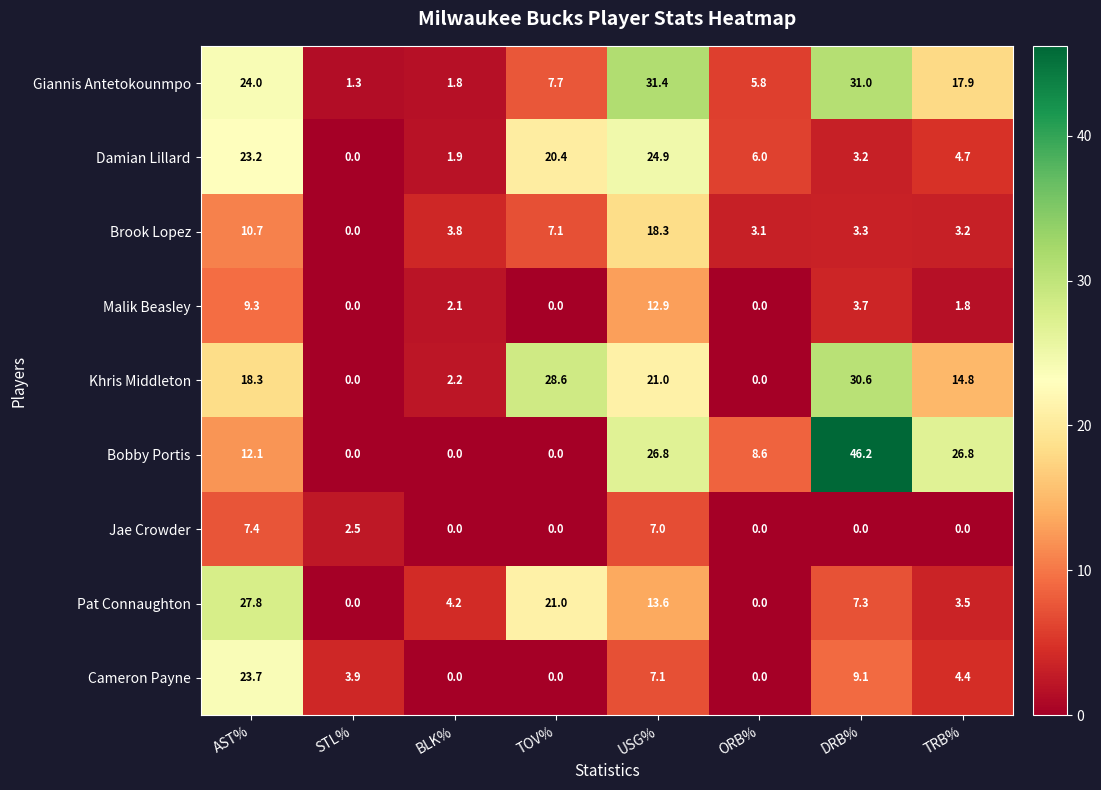

What is the difference between the highest and lowest values at AST%?

20.4